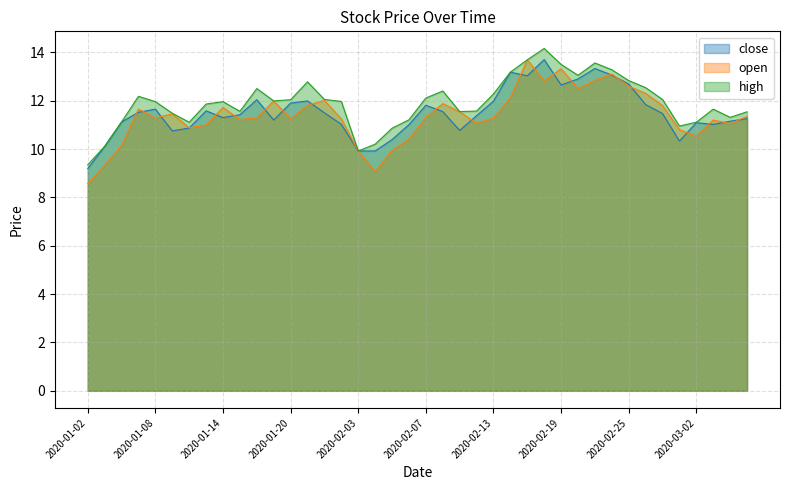

What is the label of the 35th point from the left?

2020-02-27